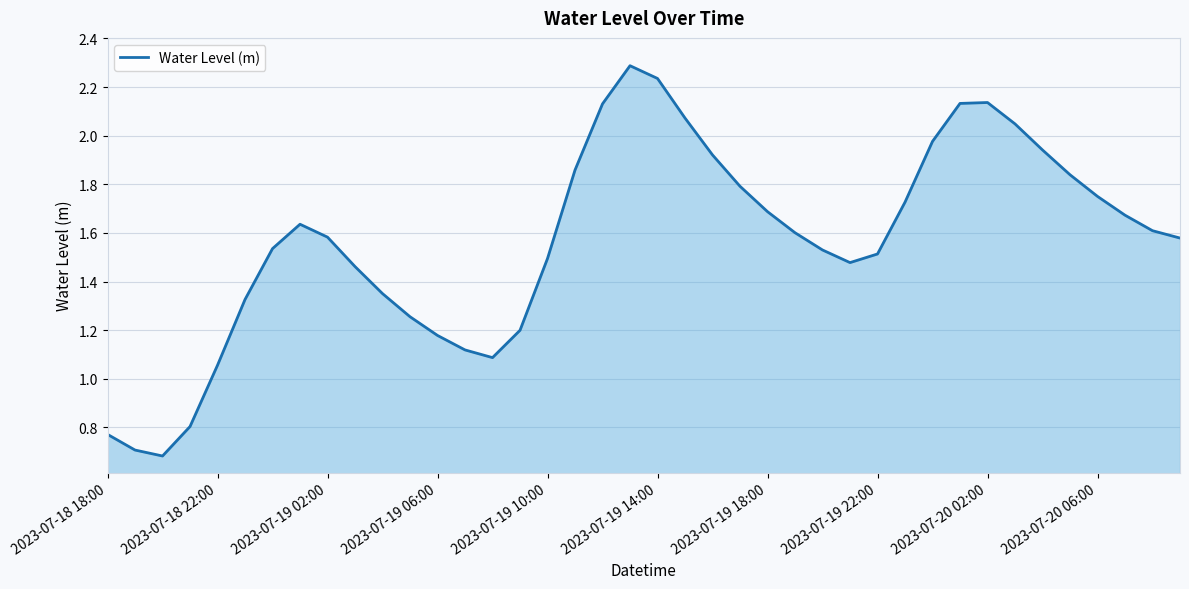

What is the smallest value displayed?

0.7